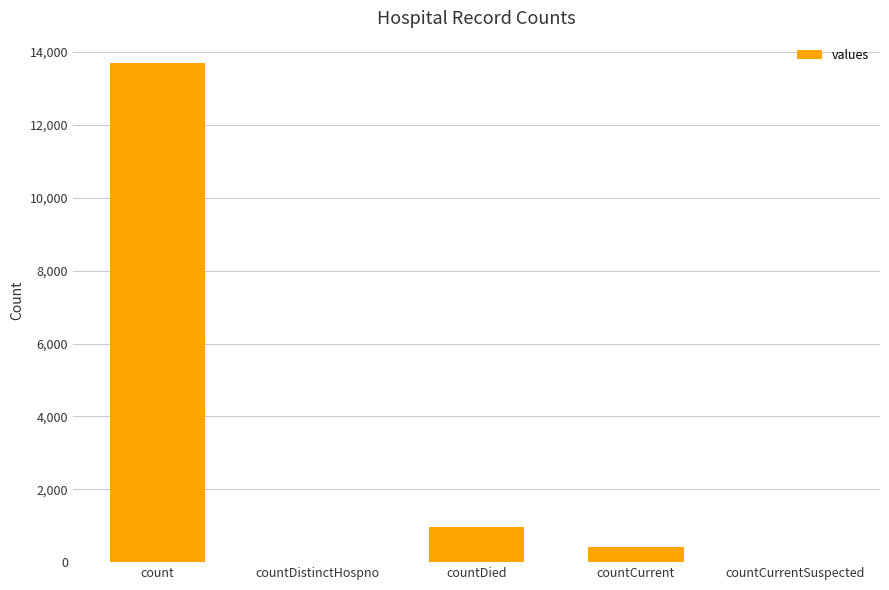

Which label corresponds to the largest value in the chart?

count